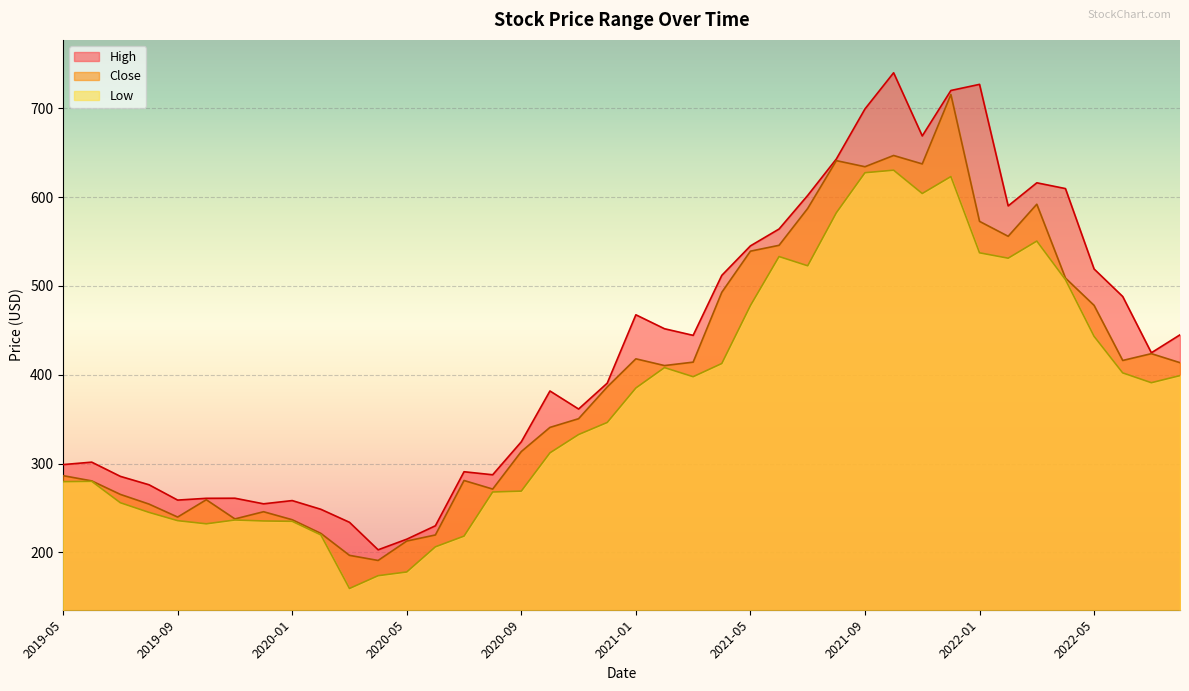

True or false: High and Low intersect in this chart.

False